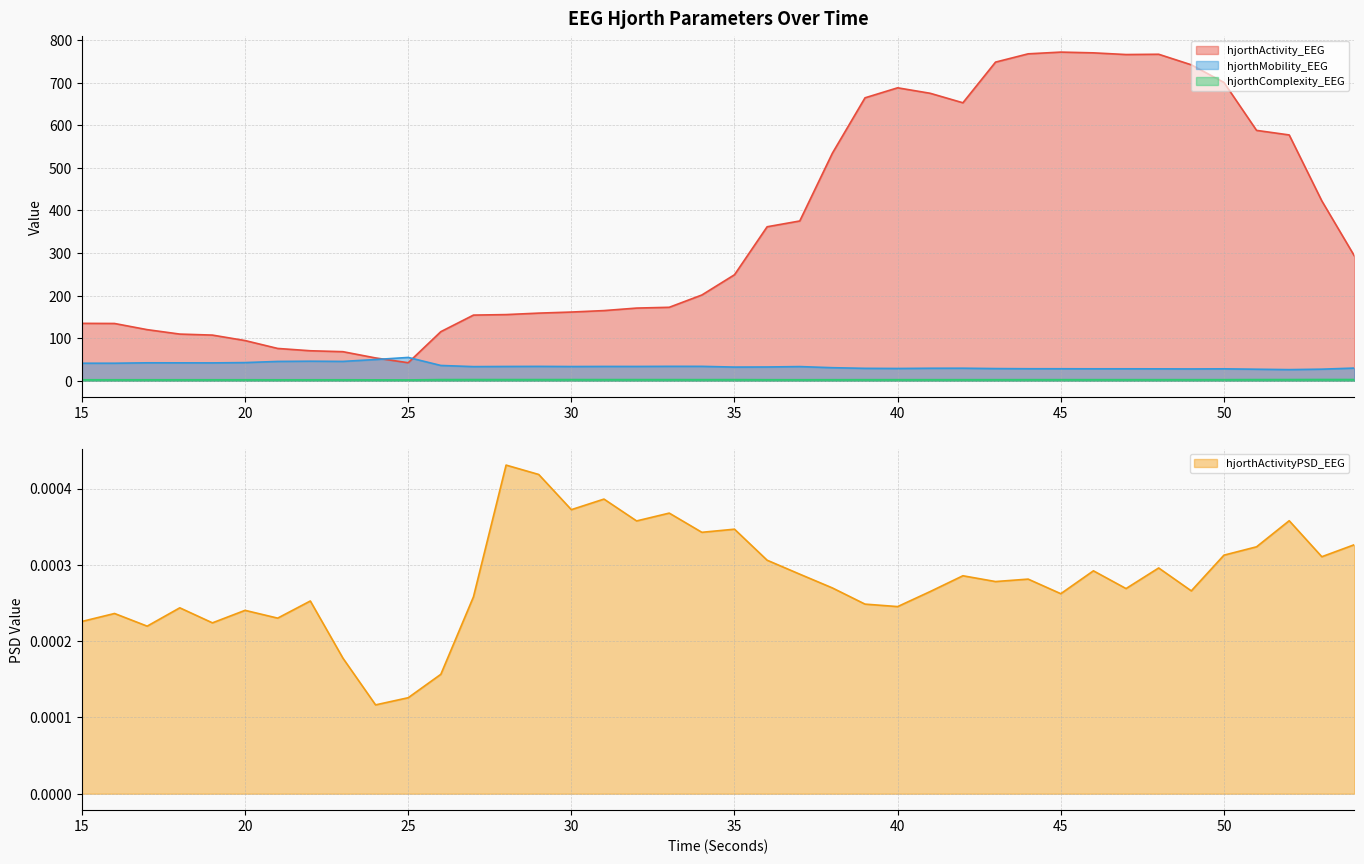

How many distinct data groups are displayed?

4